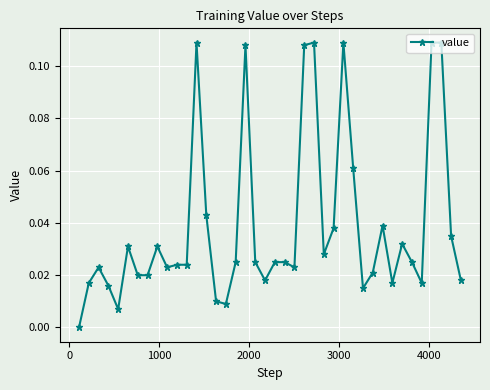

True or false: the data has more than 2 interior local peaks.

True